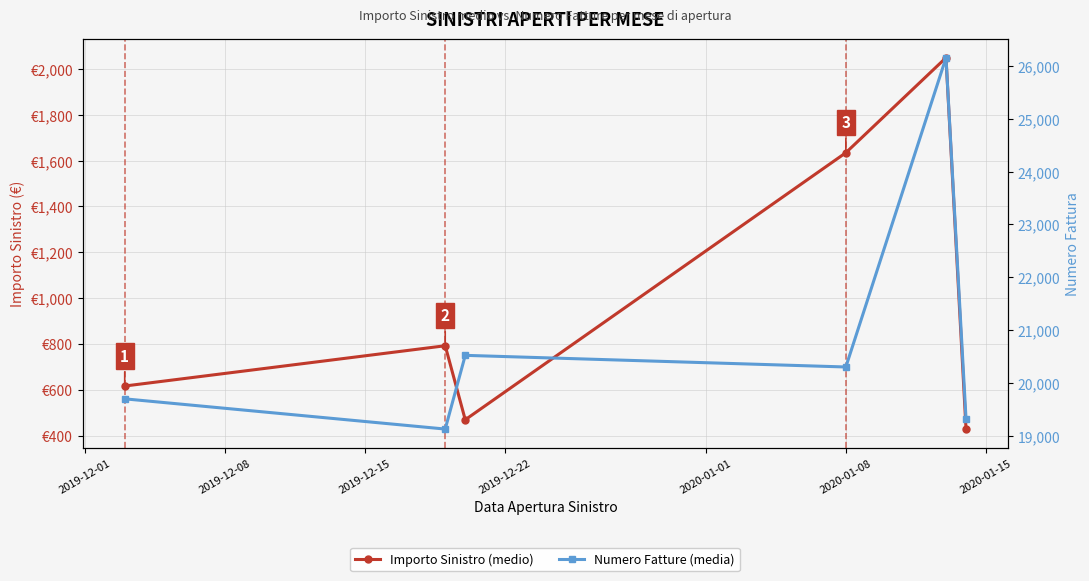

At how many categories does at least one series exceed 25006?

1